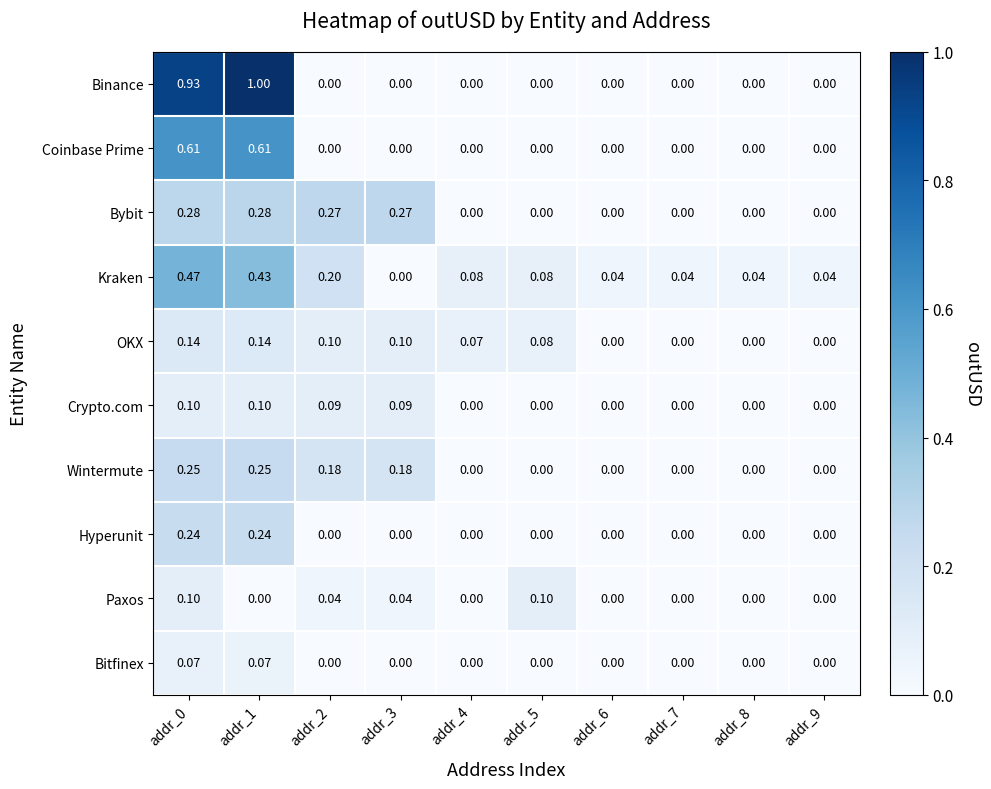

Which series has the largest total across all categories?

Binance